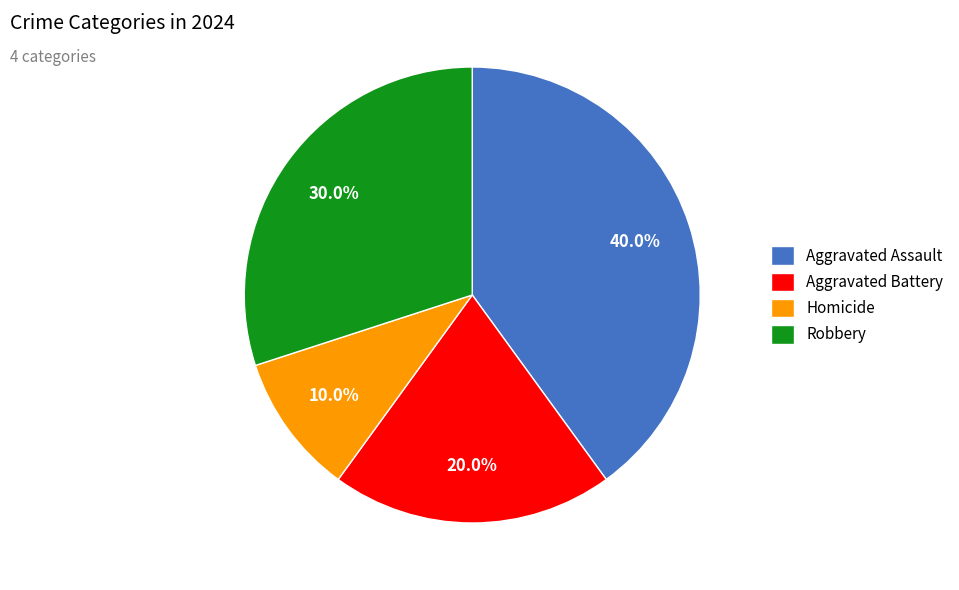

To the nearest percent, what is the difference between the Robbery and Aggravated Battery slice percentages?

10%